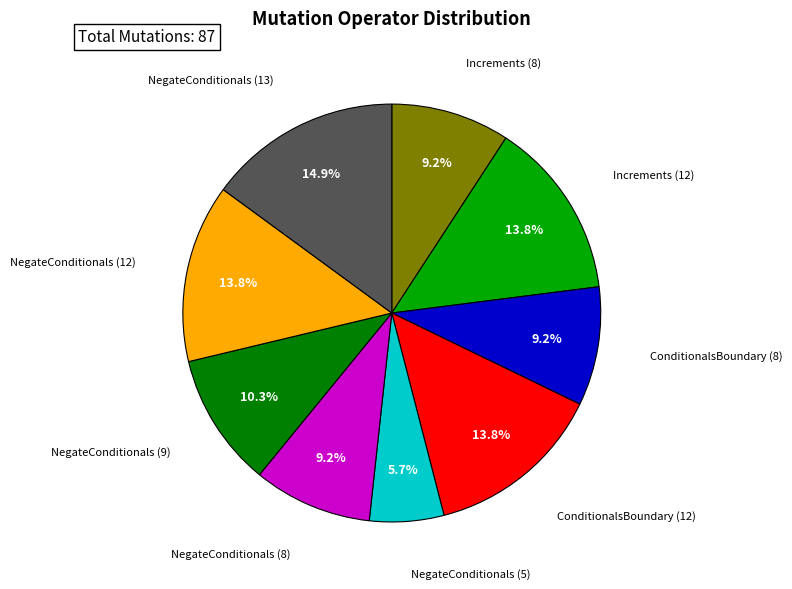

Is Increments (12) the majority of the pie?

No